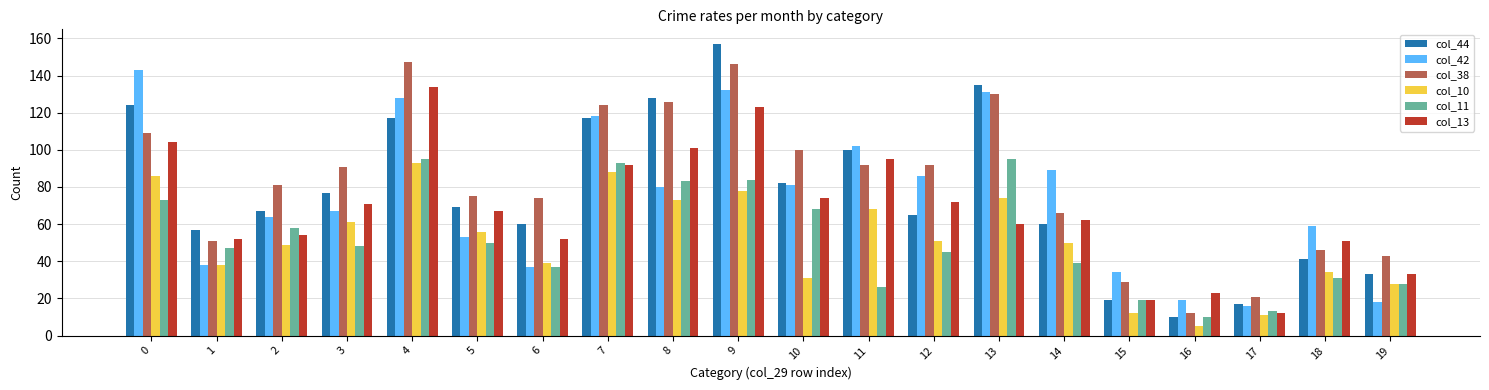

At which label does col_10 reach its peak?

4